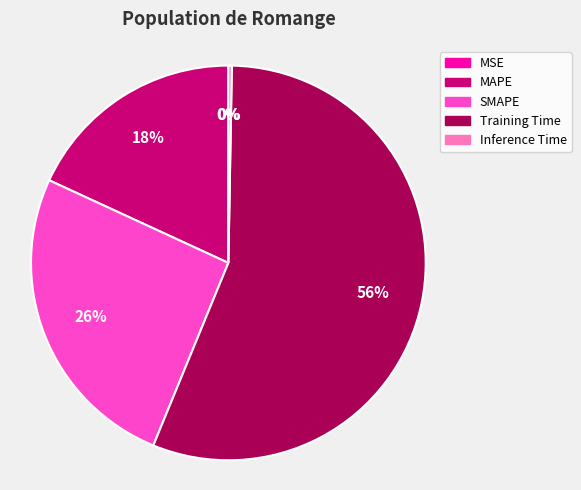

The SMAPE slice represents 38% of the pie. True or false?

False